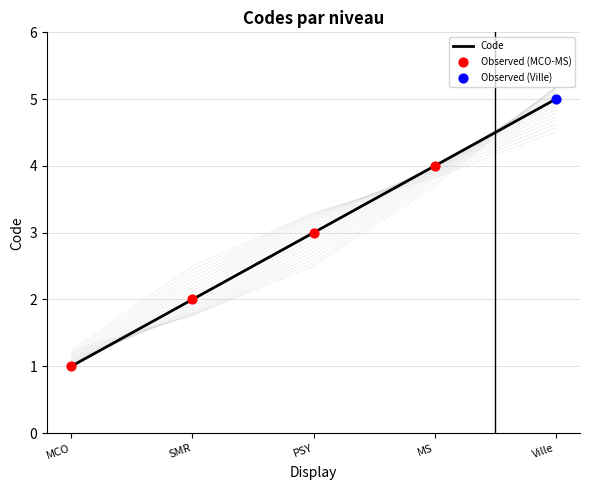

Approximately how many times larger is the value at SMR compared to Ville?

0.4